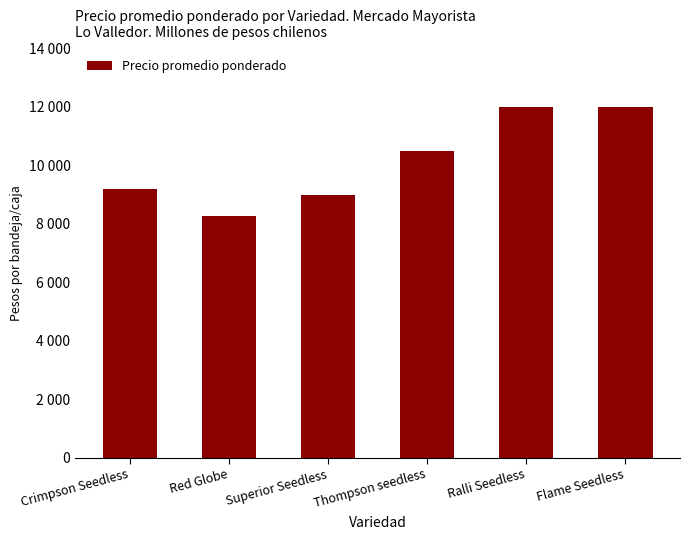

Which has a higher value, Thompson seedless or Red Globe?

Thompson seedless